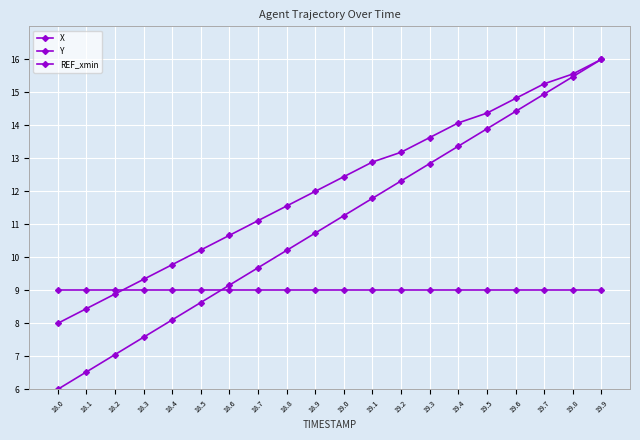

How many data points does each series have?

20